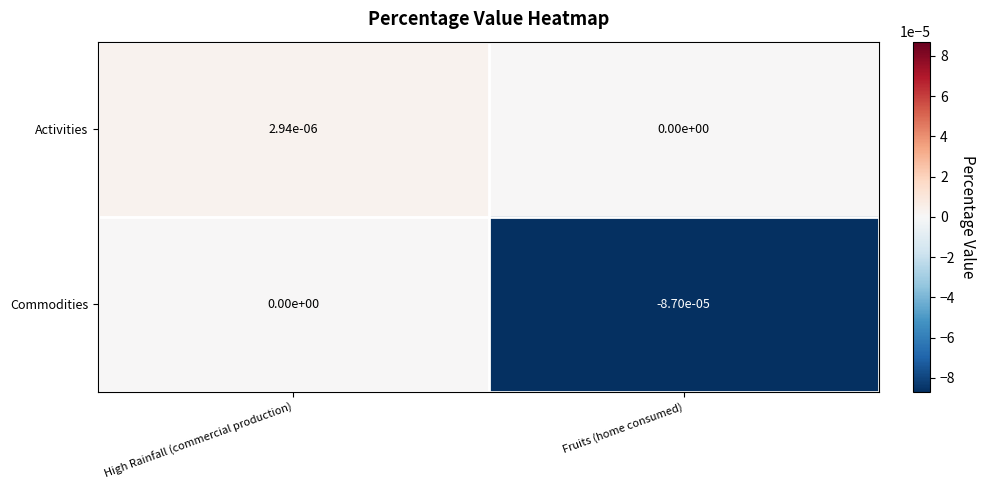

True or false: Commodities has a value of -0.0 at Fruits (home consumed).

True